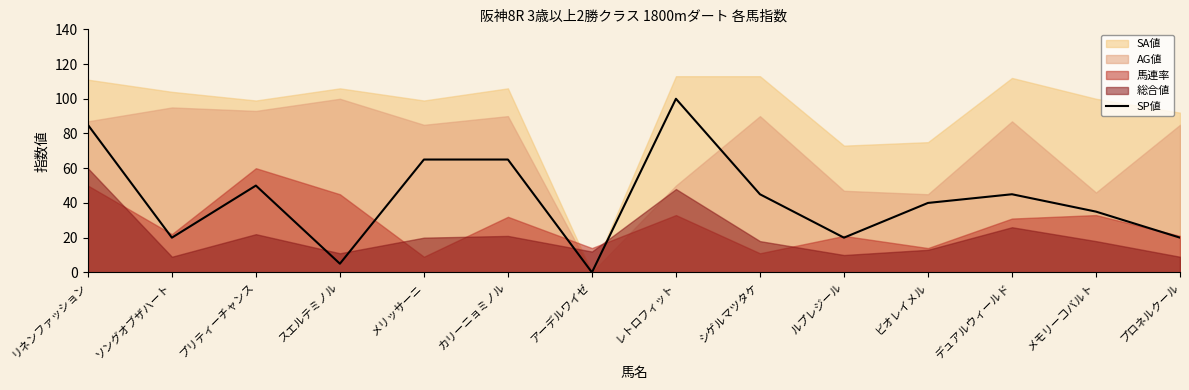

Read the value at スエルテミノル, to the nearest 5.

5